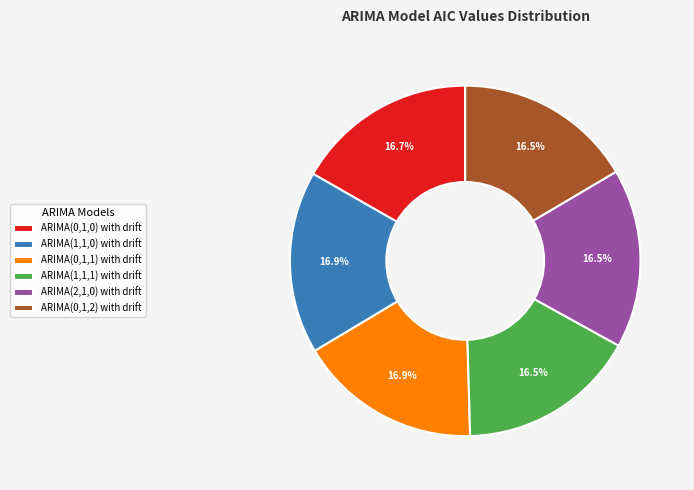

To the nearest percent, what is the average slice percentage?

17%